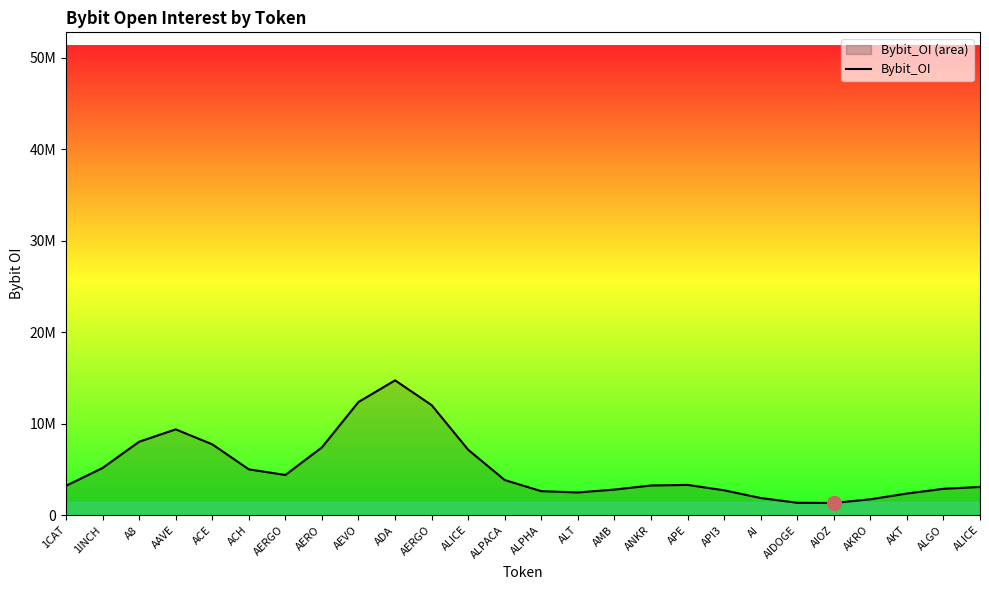

What is the change in value from AERGO to APE?

-8718288.5